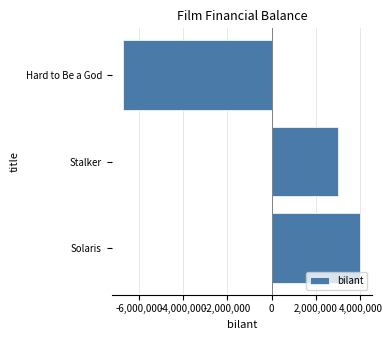

How many values are below zero?

1